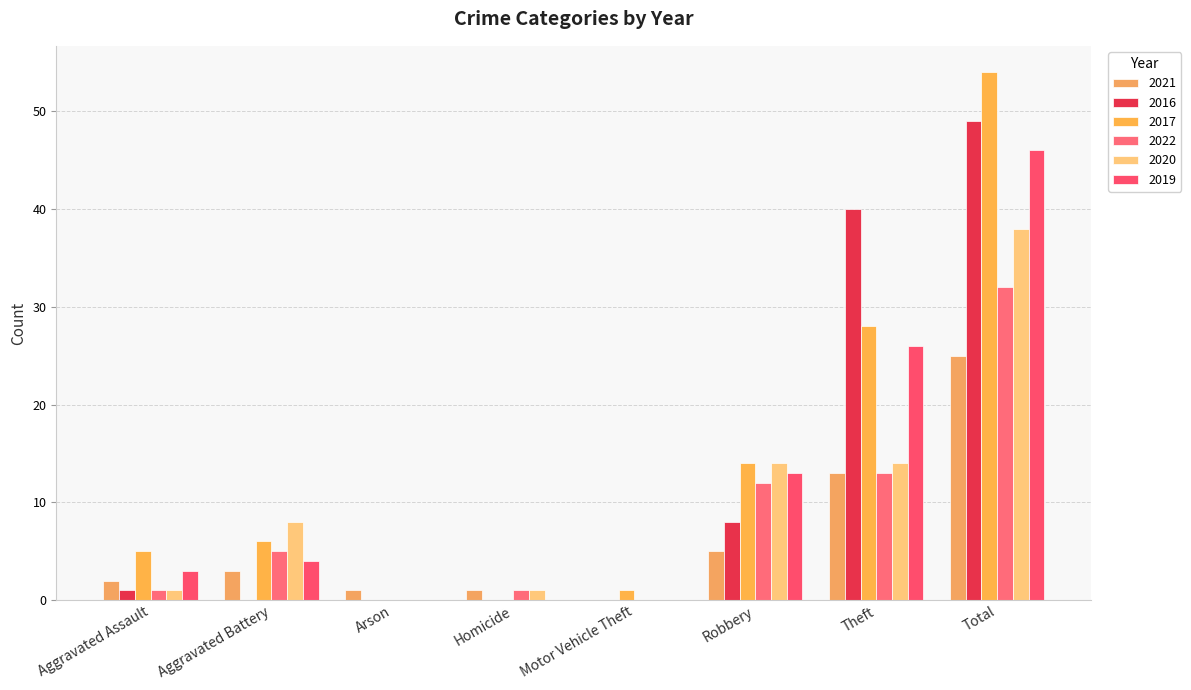

Is it true that 2020 equals 14 at Robbery?

True